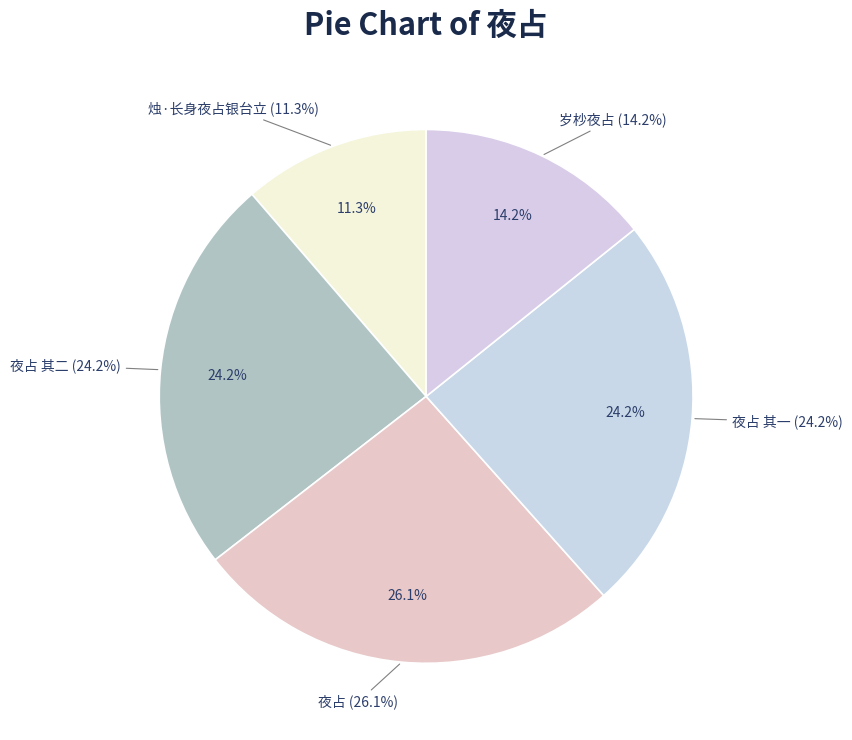

Which category has the smallest portion of the pie?

烛·长身夜占银台立